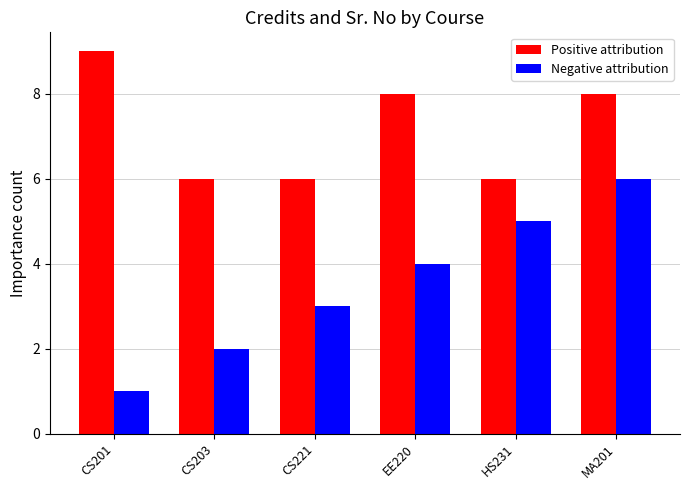

Is it true that Positive attribution equals 2 at EE220?

False